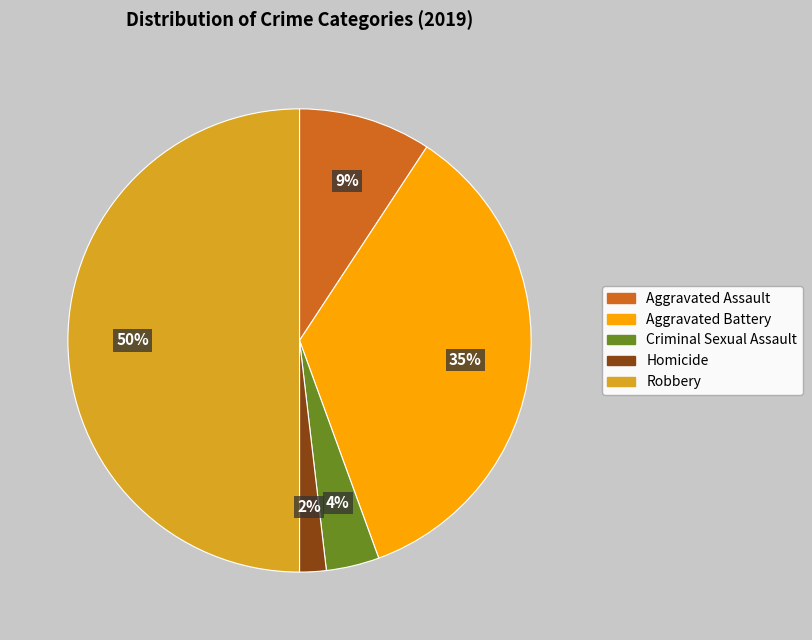

Rank the categories by value from highest to lowest.

Robbery, Aggravated Battery, Aggravated Assault, Criminal Sexual Assault, Homicide